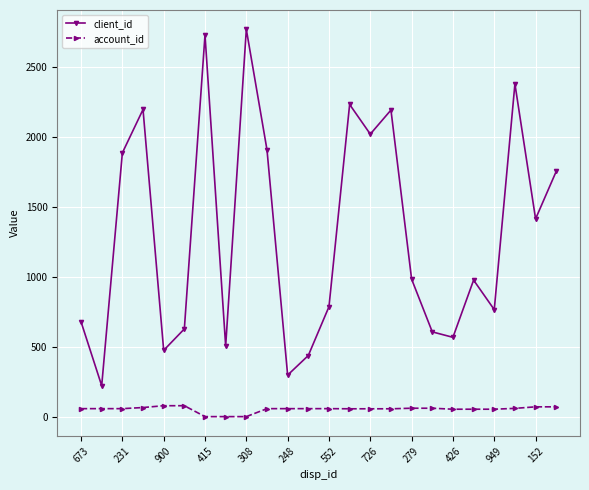

What is the maximum value for account_id?

79